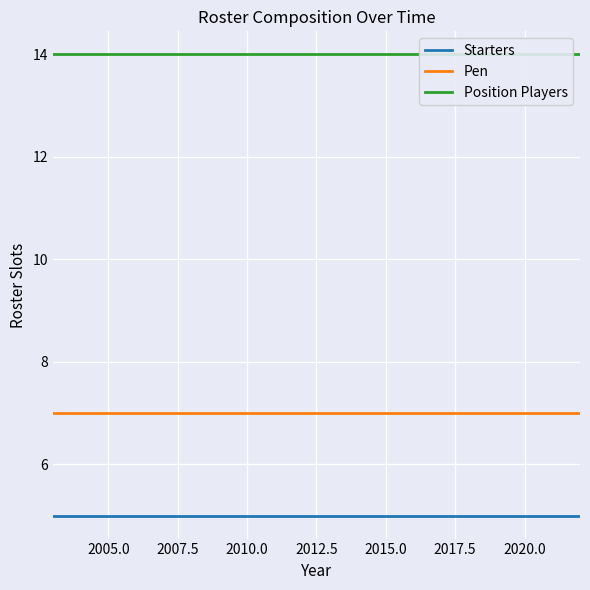

Rank the series by their average value, from highest to lowest.

Position Players, Pen, Starters